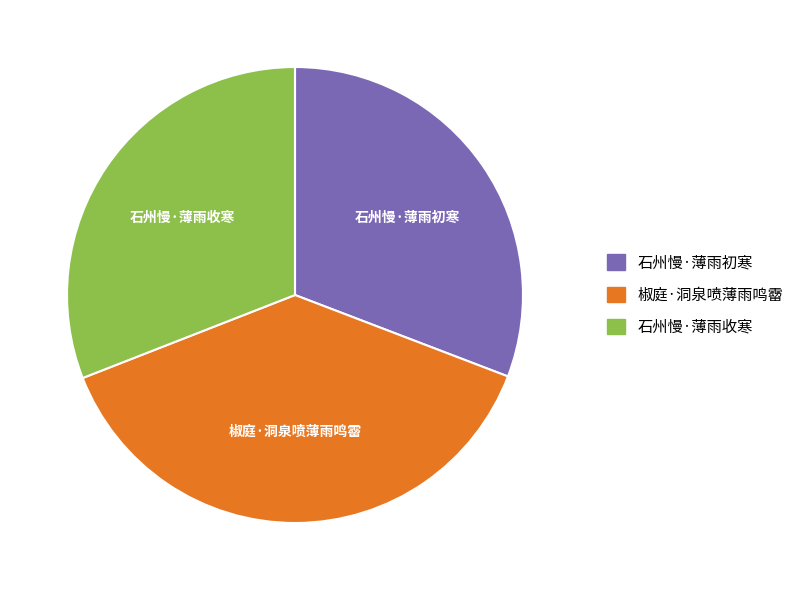

Combined, do 椒庭·洞泉喷薄雨鸣霤 and 石州慢·薄雨收寒 account for over 50%?

Yes